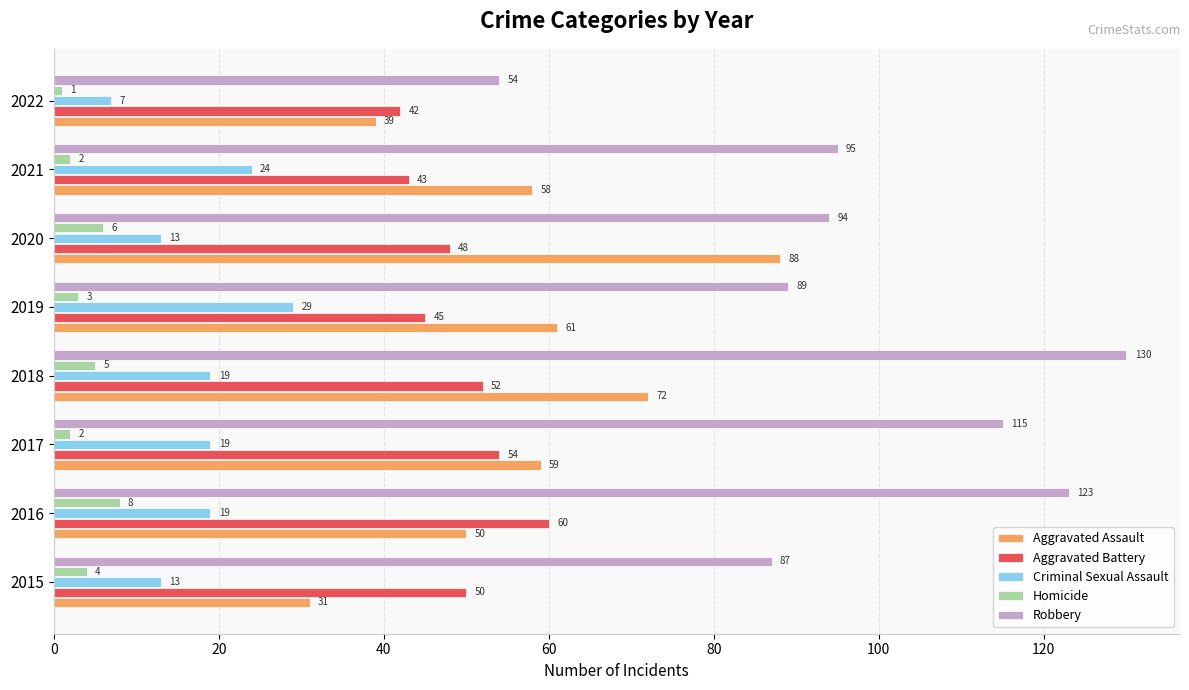

Which series has the largest total across all categories?

Robbery